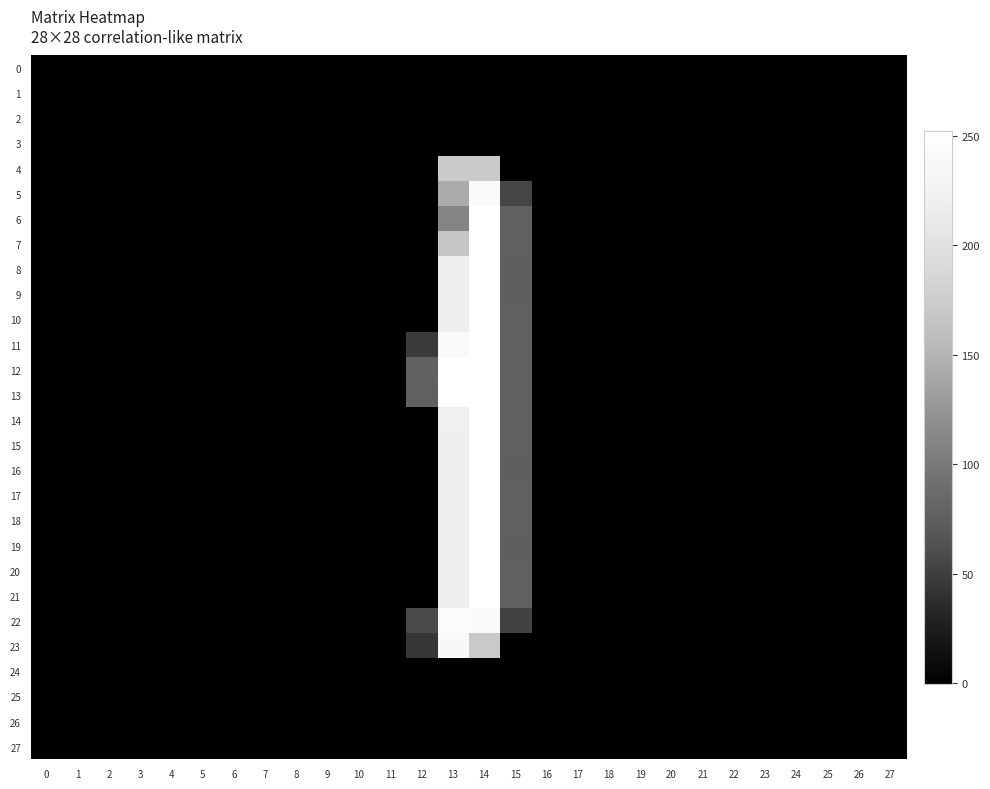

Between 14 and 20, which is larger?

20